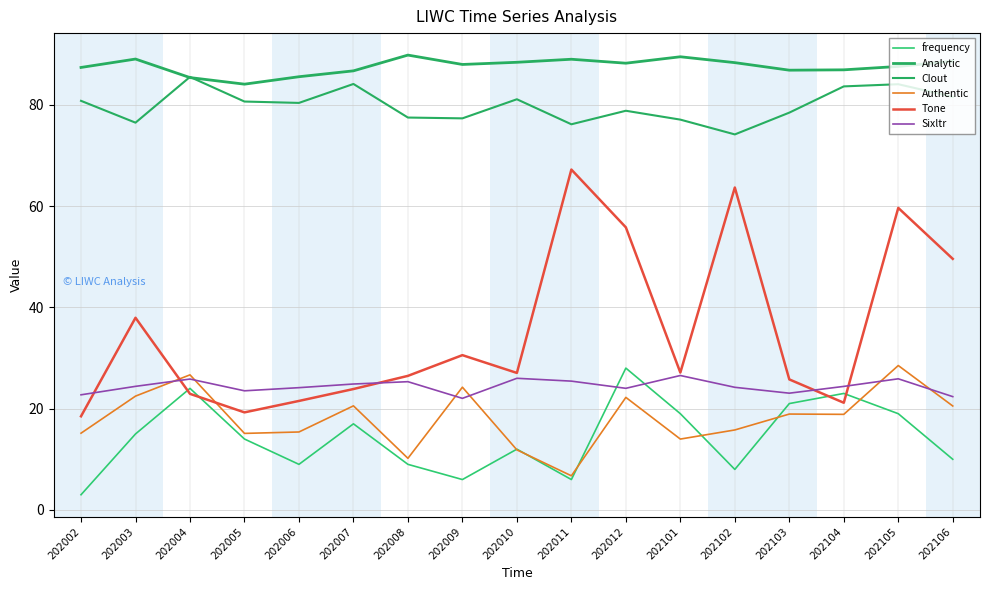

What is the spread (max minus min) of values at 202006?

76.5